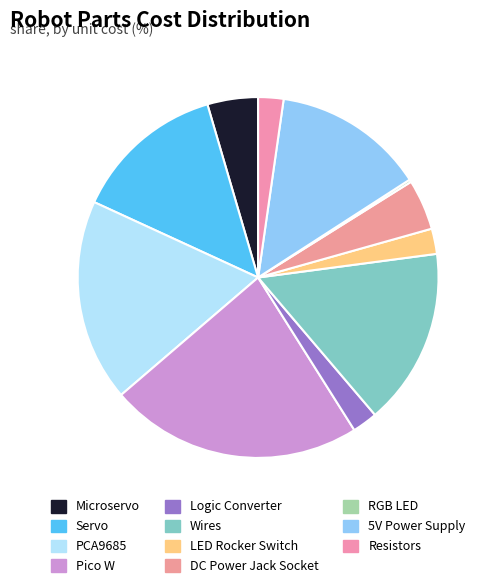

What is the smallest slice in the pie chart?

RGB LED